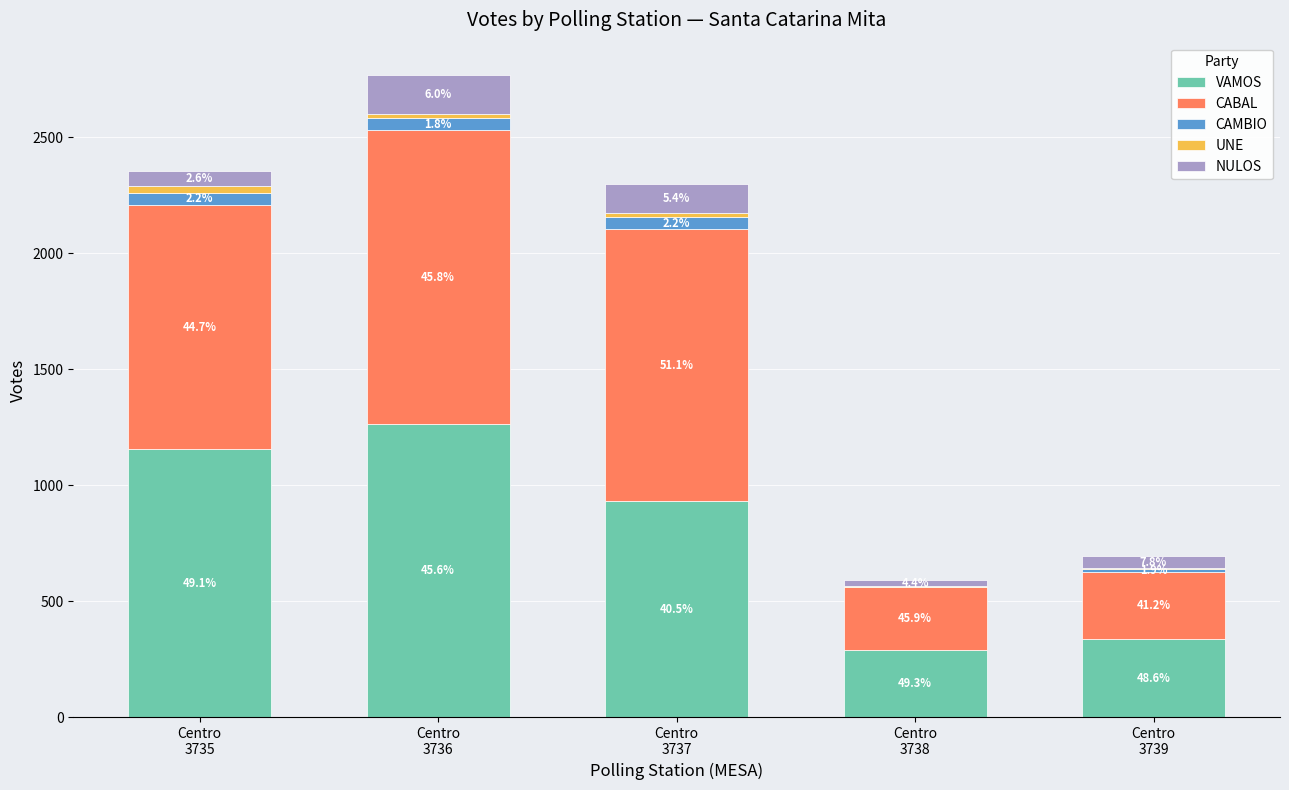

Are the bars grouped side by side (vs. stacked)?

No